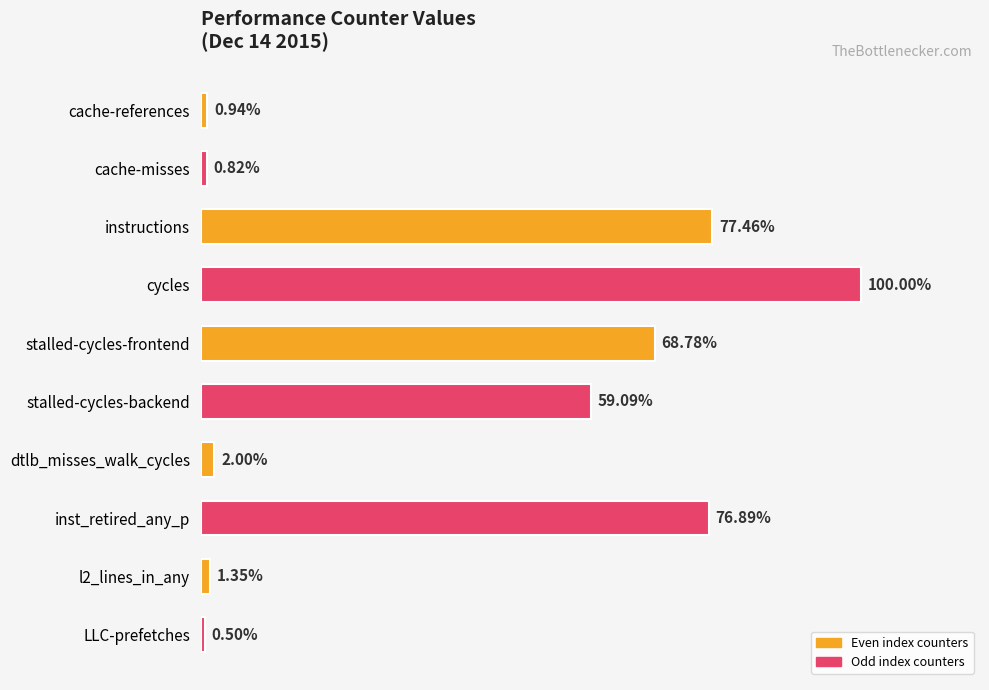

Are the bars horizontal?

Yes